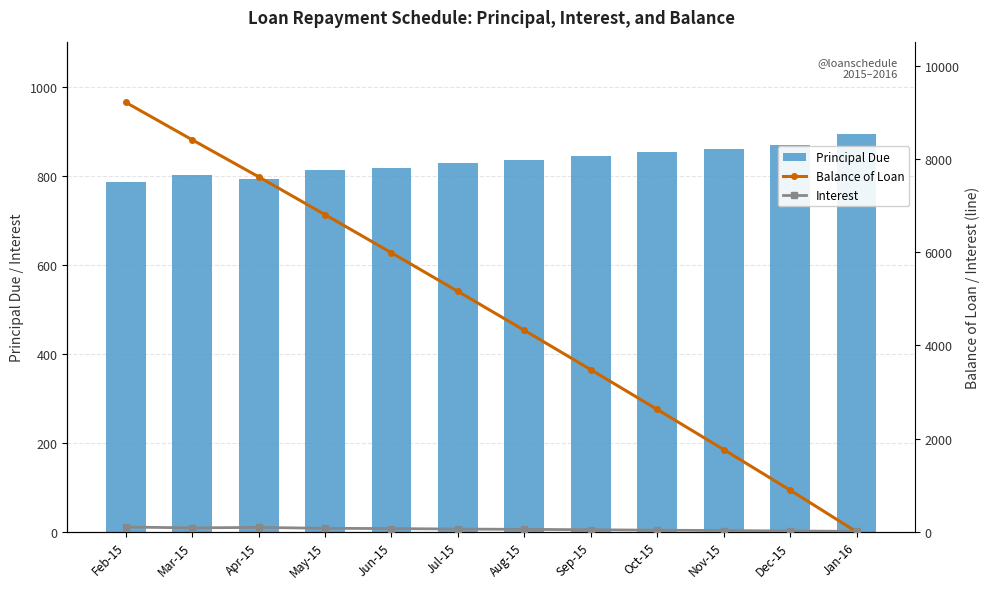

The value of Interest at May-15 is 33.3. True or false?

False